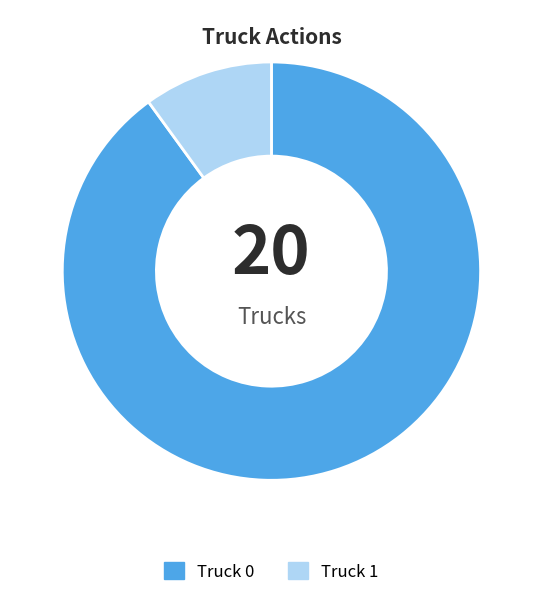

Which category has the smallest portion of the pie?

Truck 1